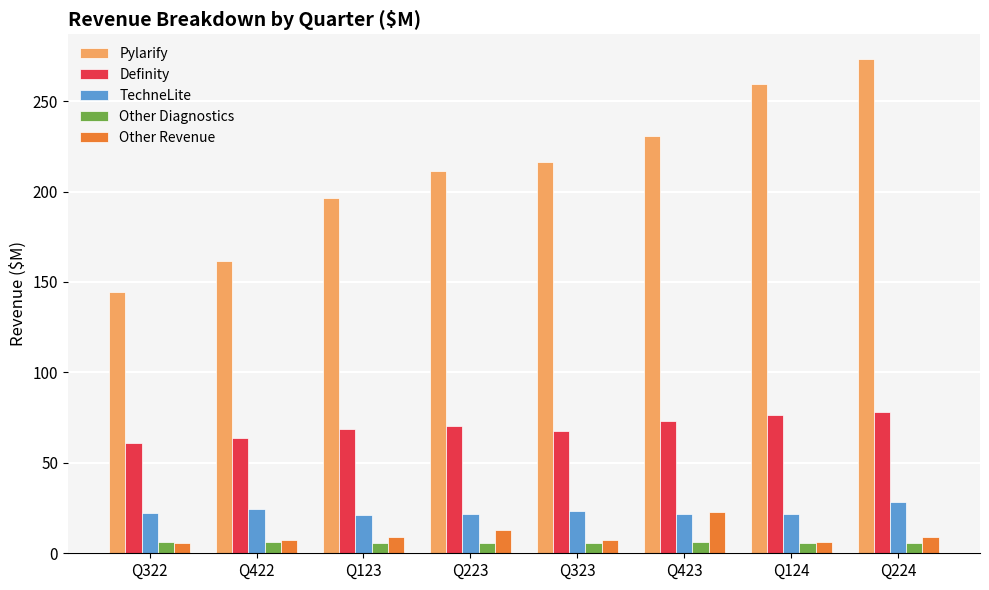

What is the approximate value of TechneLite at Q422?

24.7